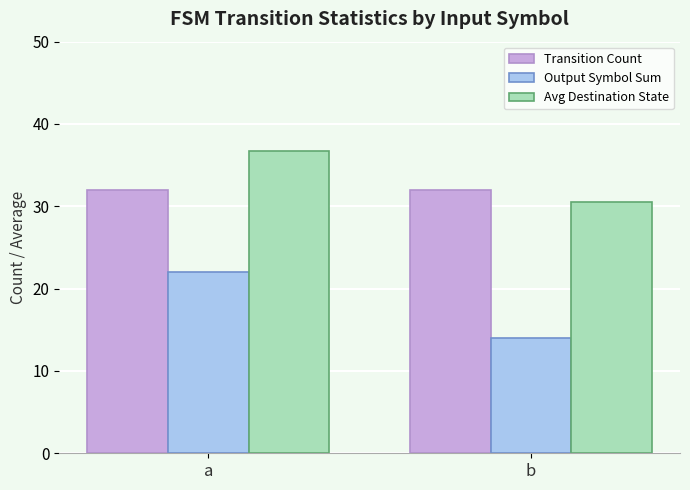

Reading right to left, extract all data points from this chart.

Transition Count: 32.0	32.0
Output Symbol Sum: 14.0	22.0
Avg Destination State: 30.5	36.8